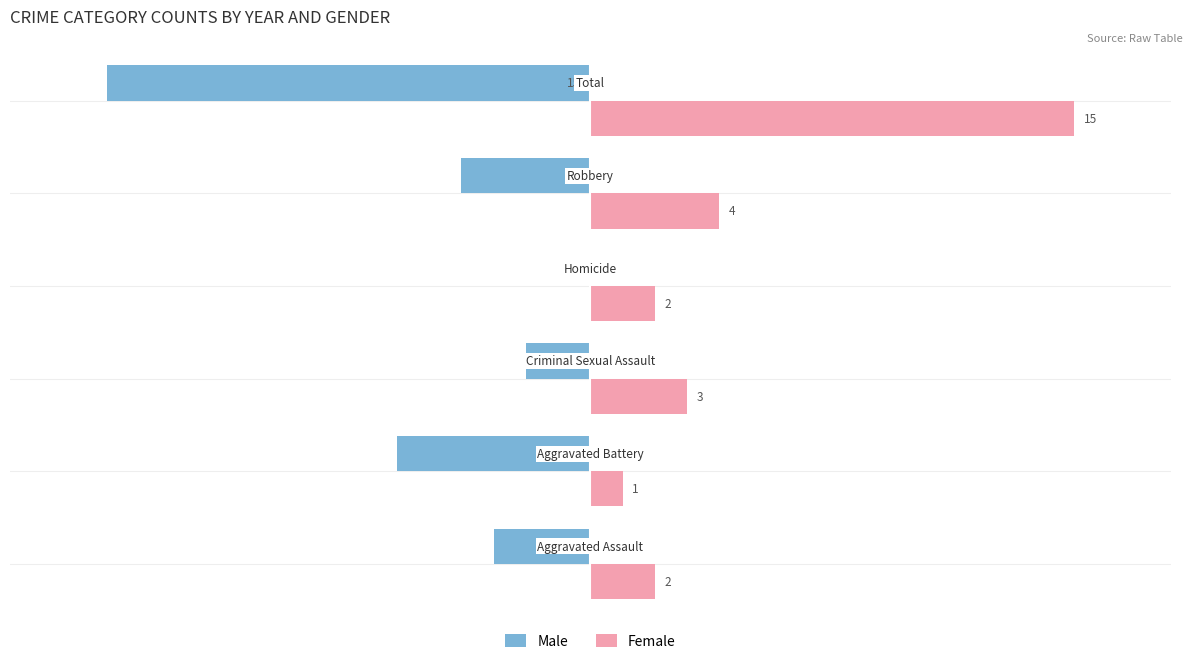

What is the value of the Male bar at the 5th from the left?

-4